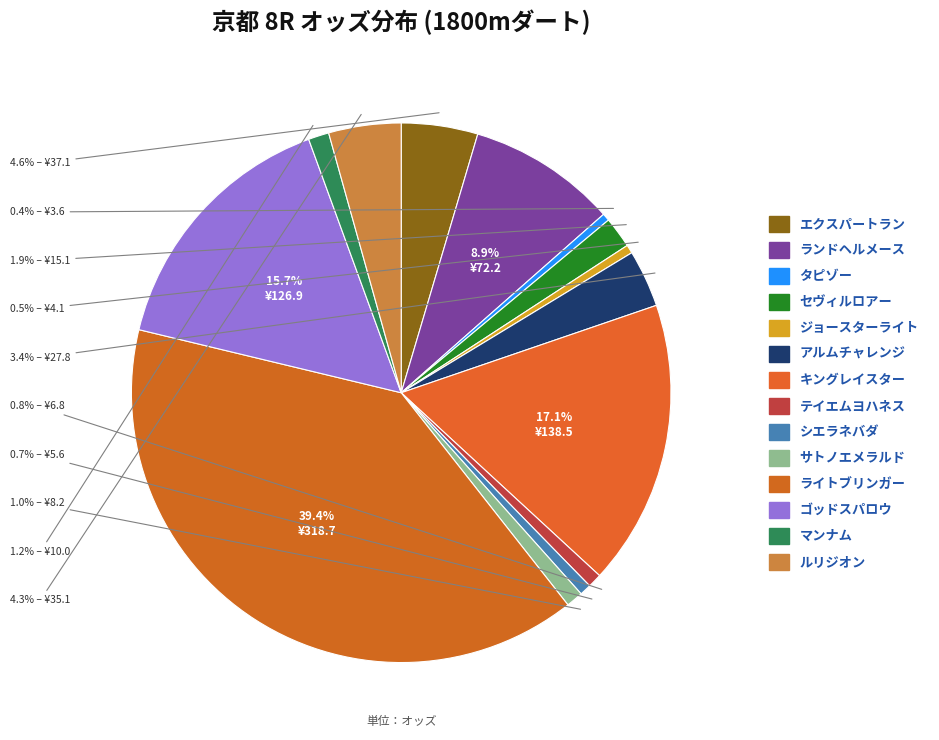

To the nearest percent, what portion does テイエムヨハネス represent?

1%